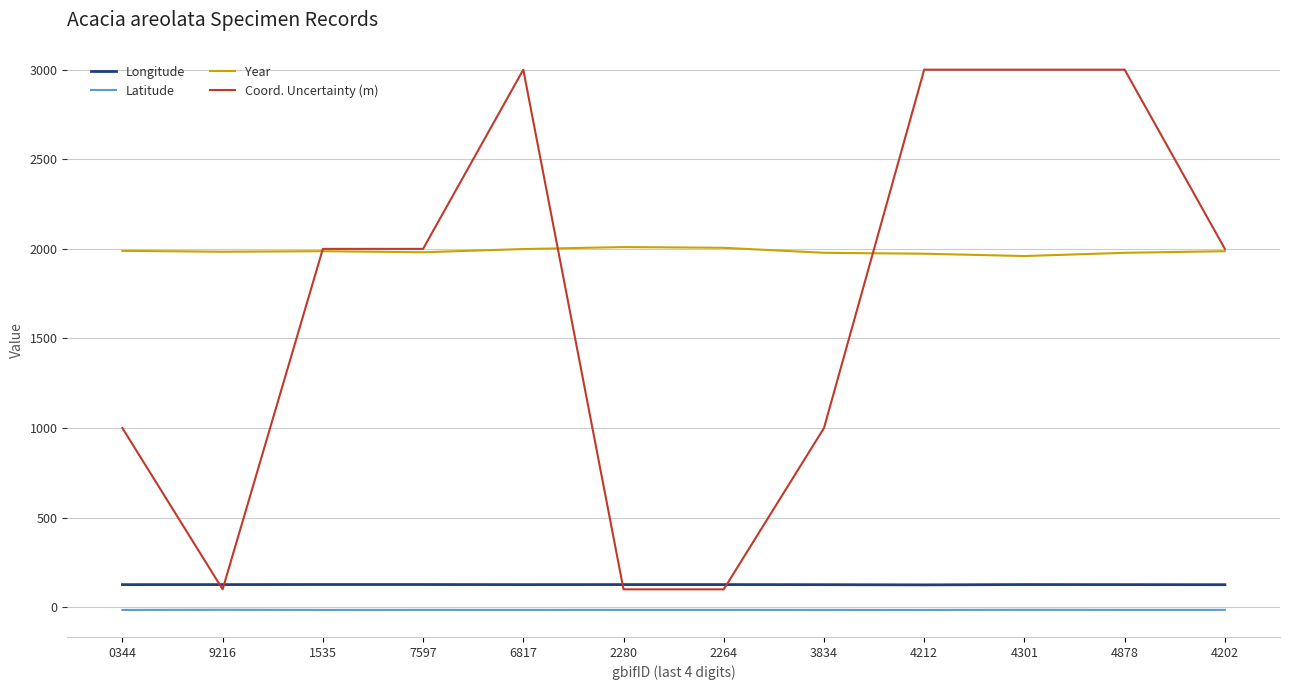

What is the maximum value shown in the chart?

3000.0